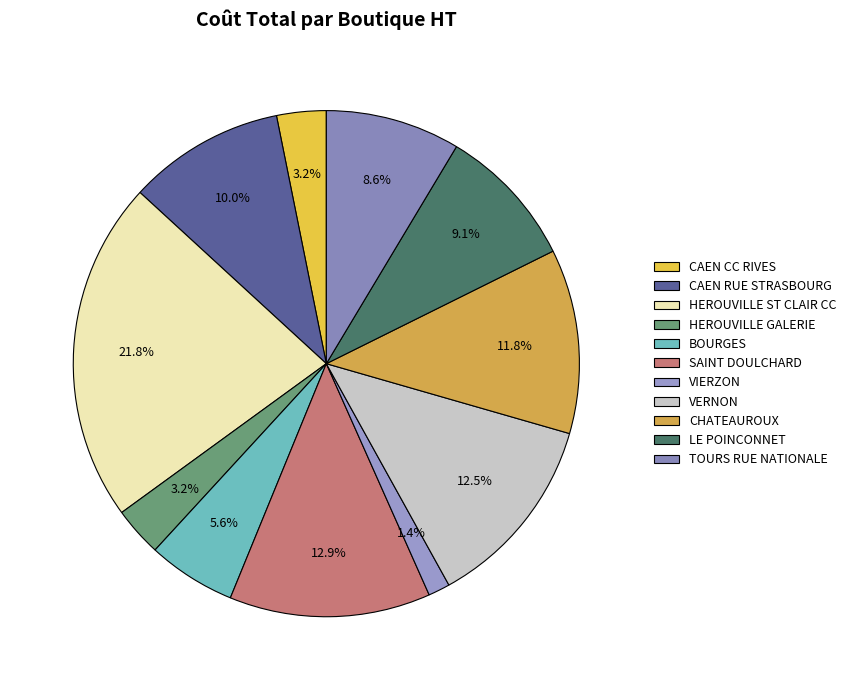

What is the ratio of the value at HEROUVILLE ST CLAIR CC to the value at TOURS RUE NATIONALE?

2.5